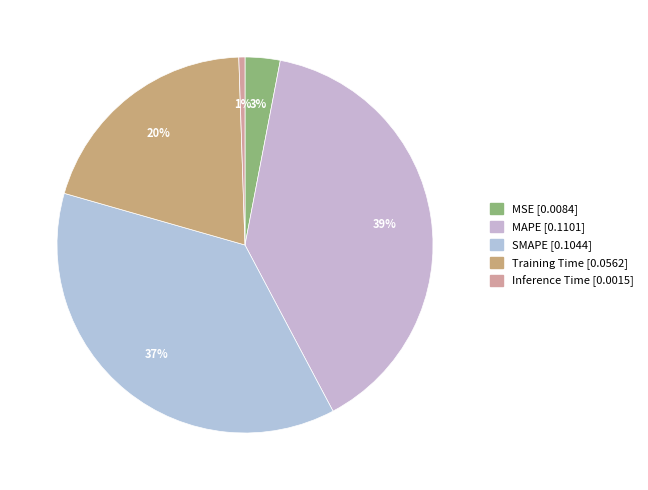

Is Inference Time the majority of the pie?

No